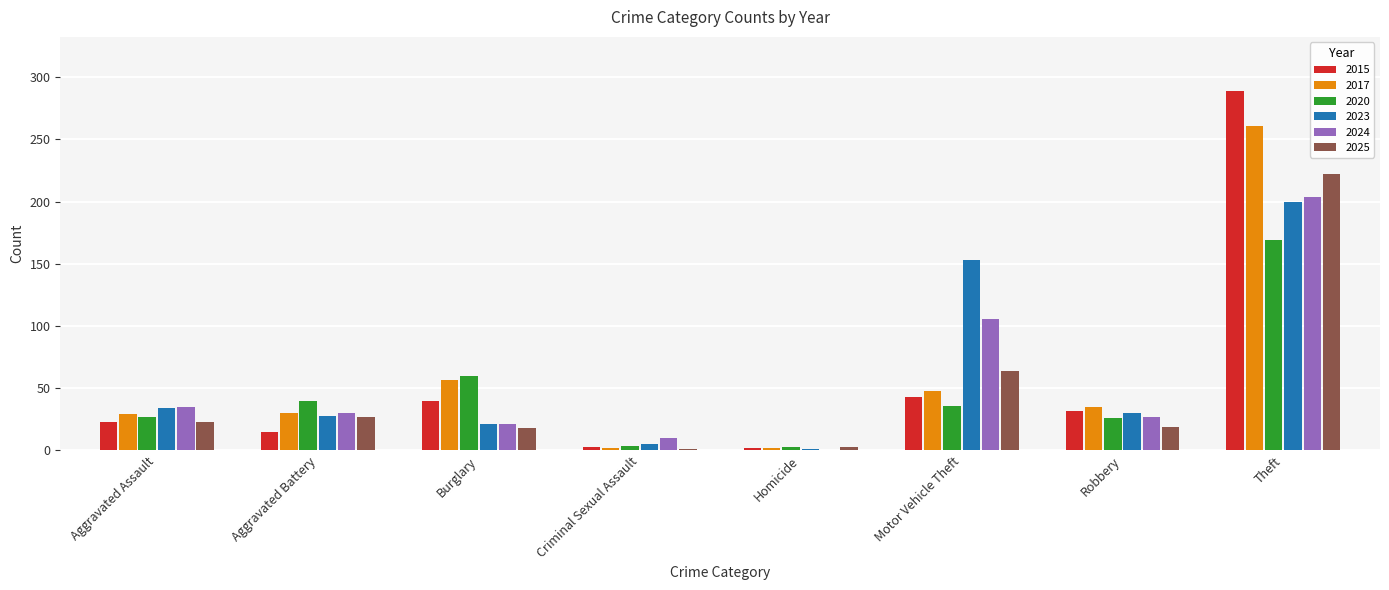

Is it true that 2024 equals 37 at Robbery?

False